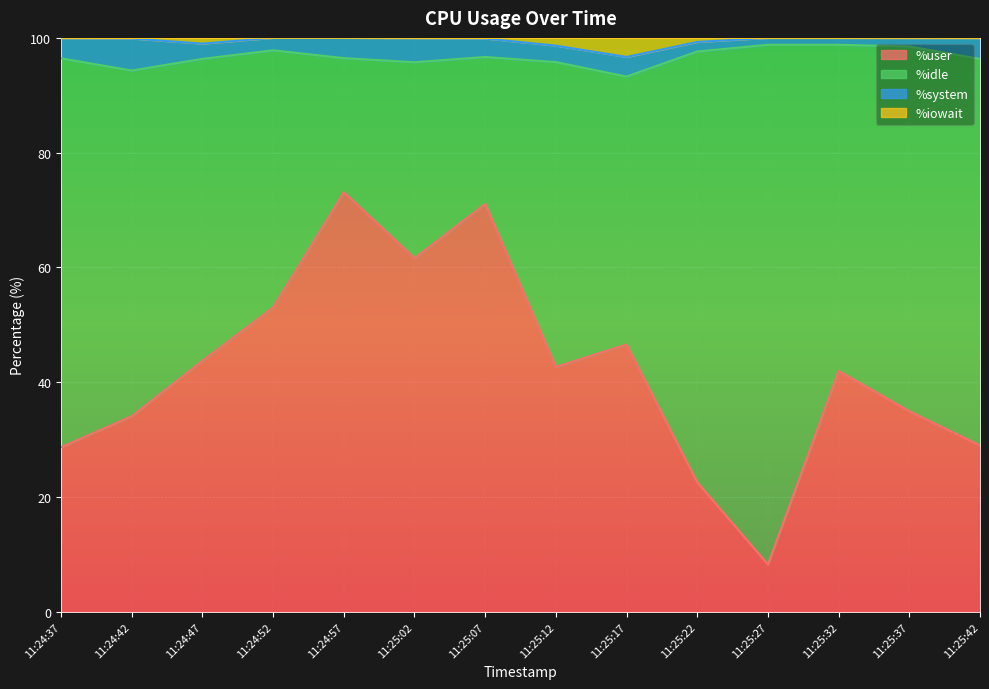

At which label does %user reach its minimum?

11:25:27